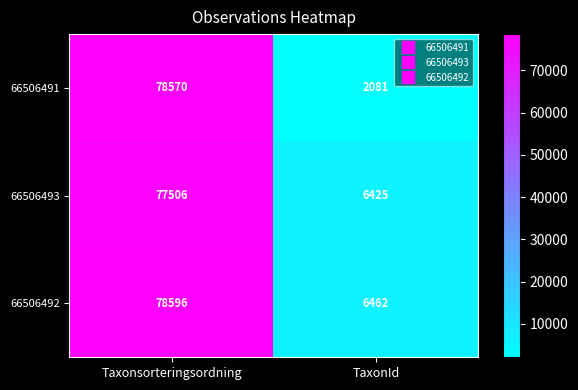

The 66506493 series shows 77506 at Taxonsorteringsordning. True or false?

True